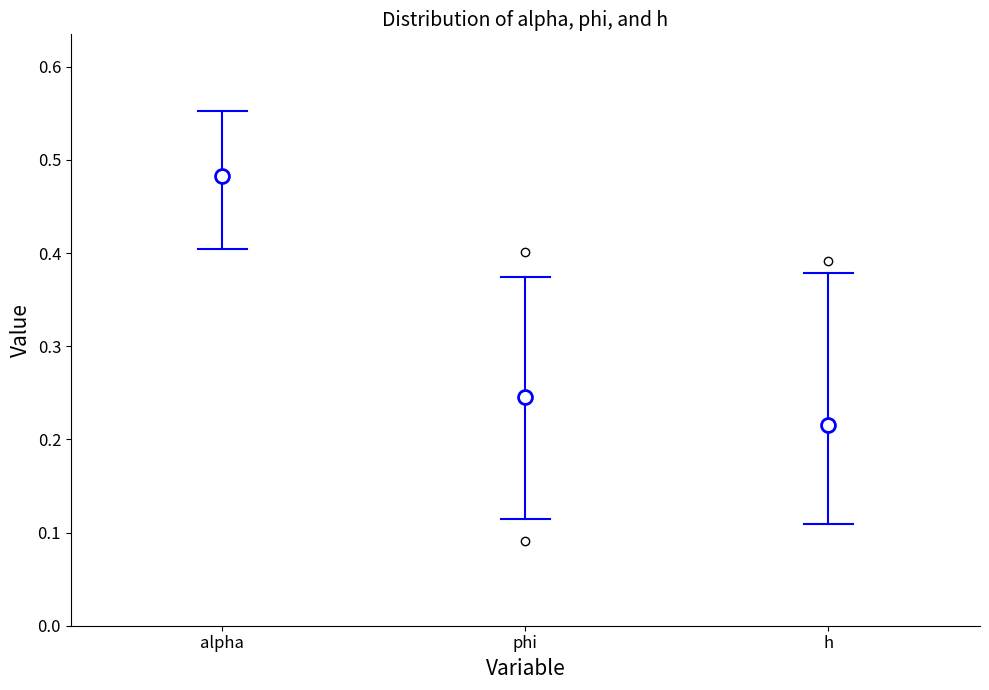

Which box's median line is the lowest?

h